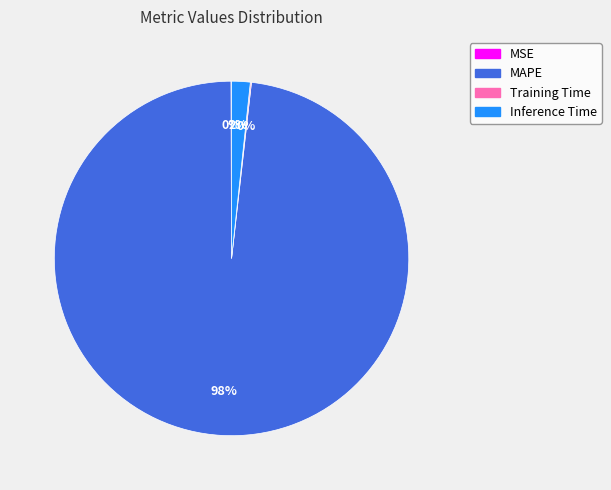

Which category has the biggest portion of the pie?

MAPE